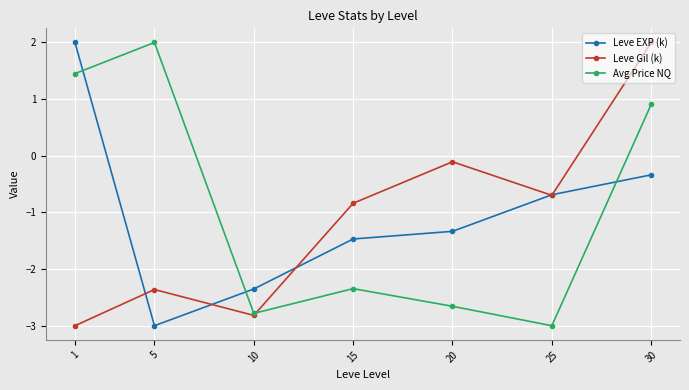

True or false: Avg Price NQ and Leve Gil (k) cross at least once.

True